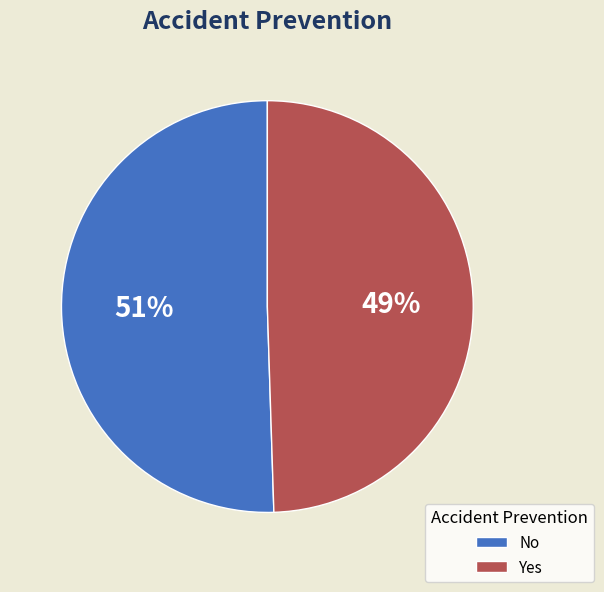

Count the number of slices in the pie.

2